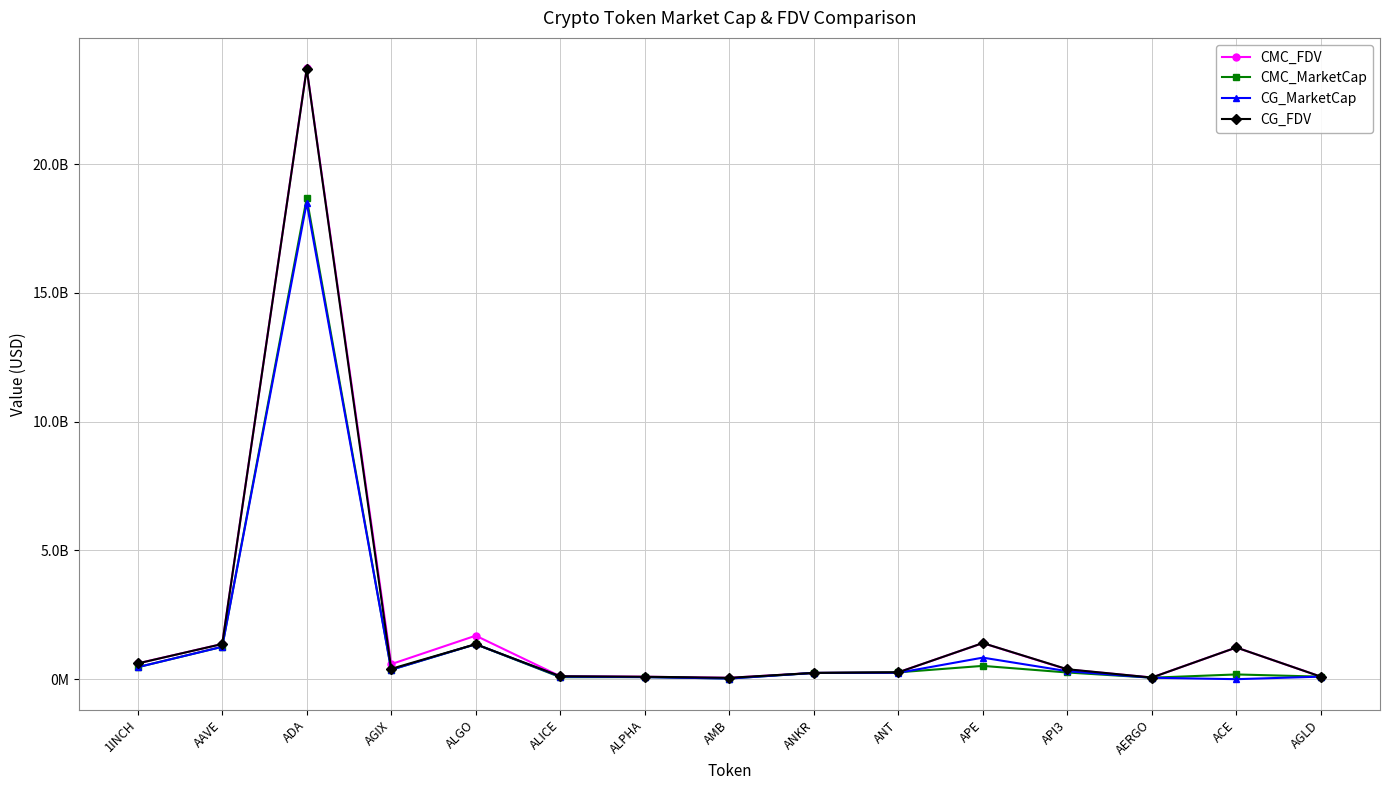

At which label does CG_FDV first exceed 385876480?

1INCH